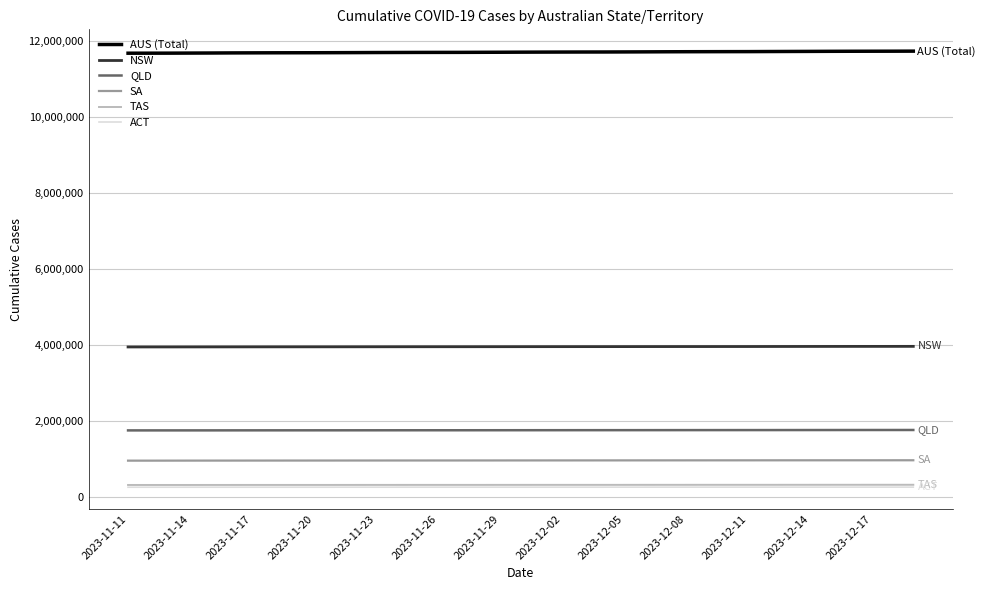

True or false: NSW and SA intersect in this chart.

False